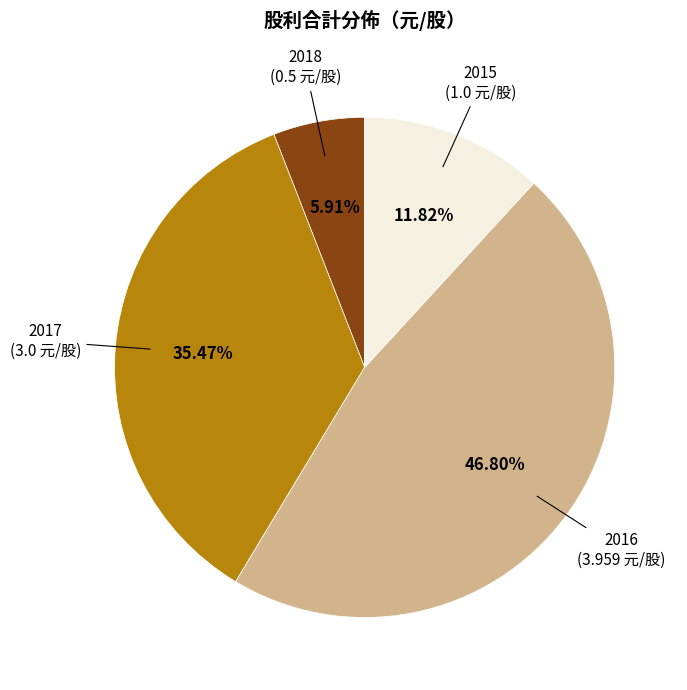

Between 2018 and 2015, which is larger?

2015